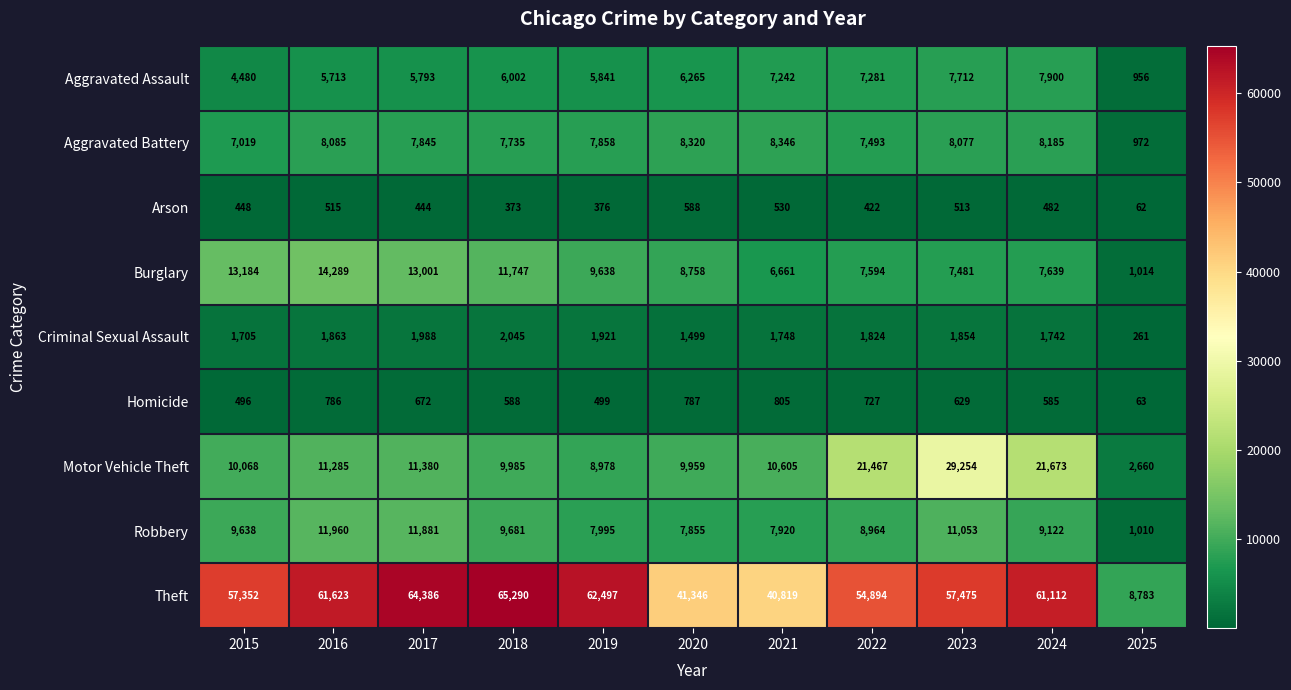

What is the spread (max minus min) of values at 2022?

54472